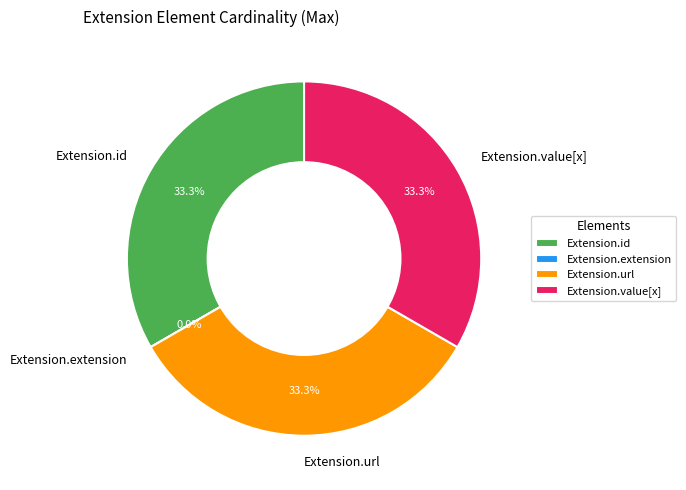

Which slice is the smallest?

Extension.extension